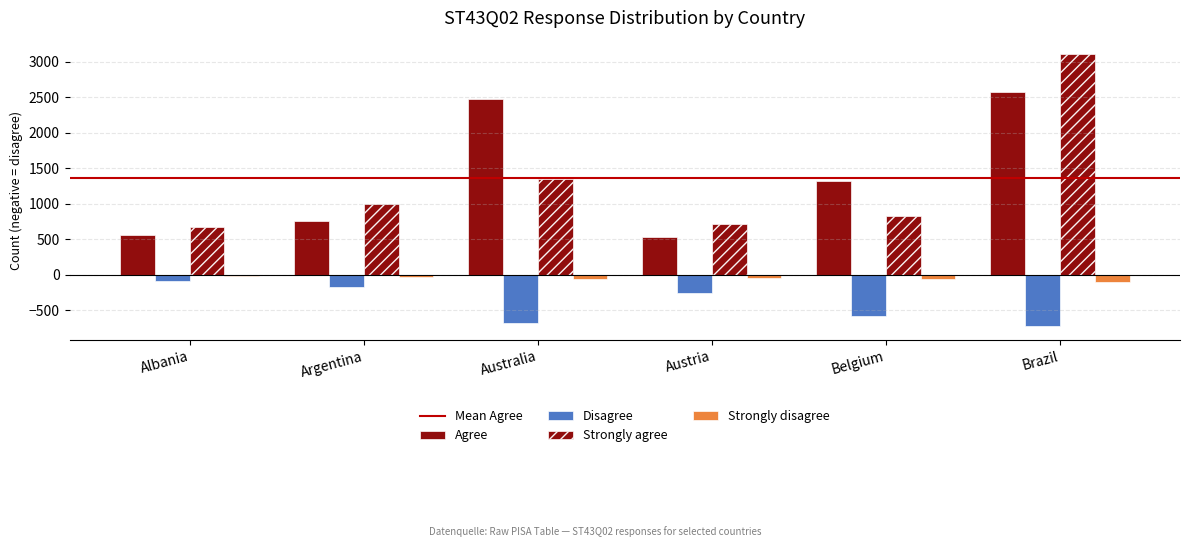

How many values in the Disagree series are below -258?

3